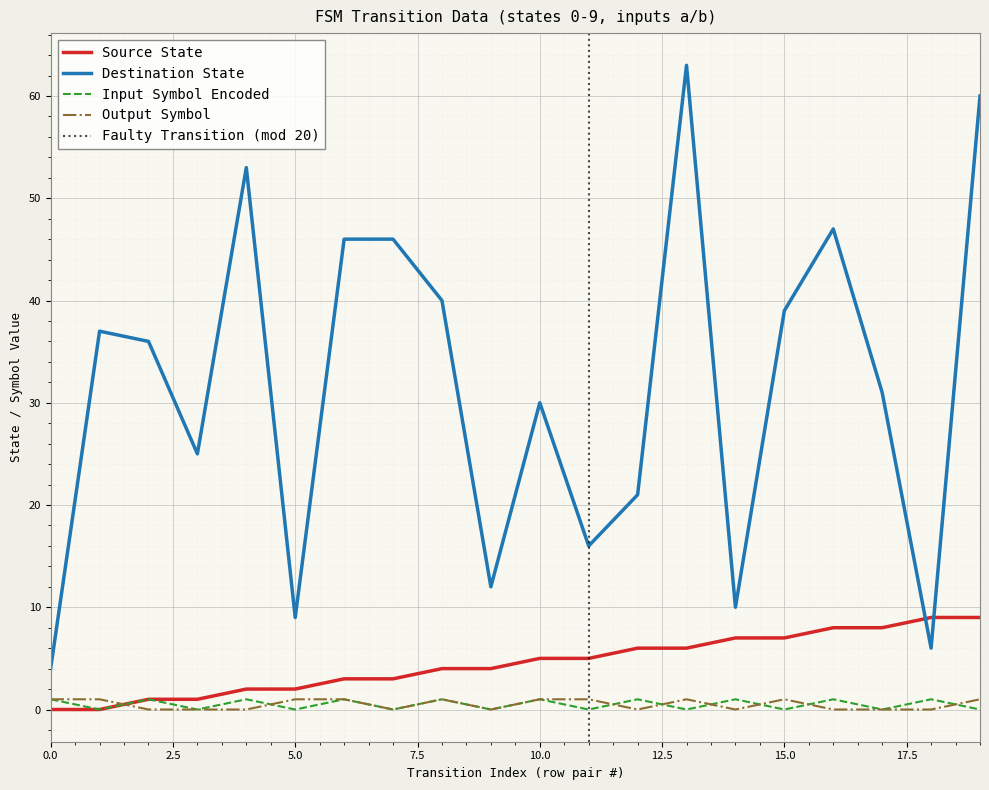

True or false: output_symbol has a value of 0 at 16.

True